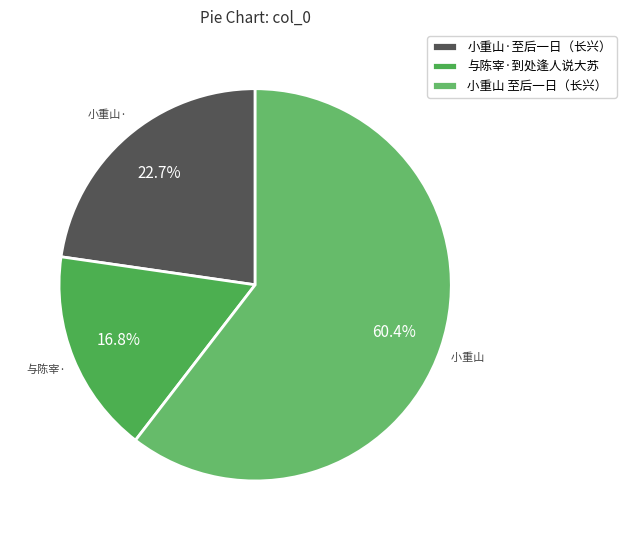

Rank the categories by value from highest to lowest.

小重山 至后一日（长兴）, 小重山·至后一日（长兴）, 与陈宰·到处逢人说大苏